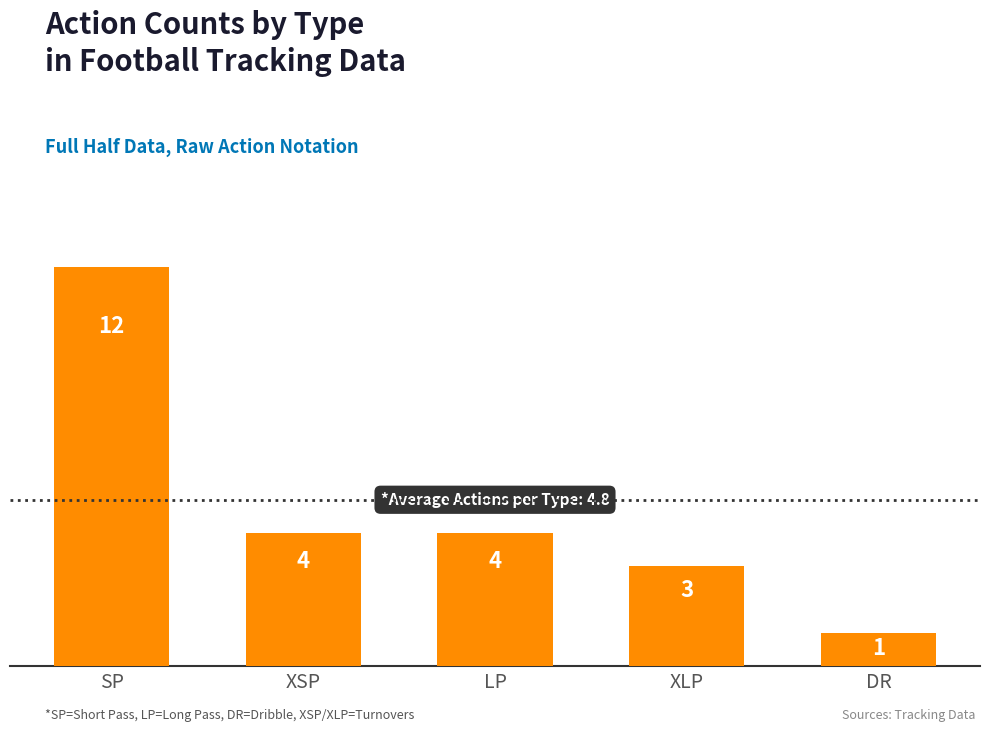

What position from the right is SP?

5